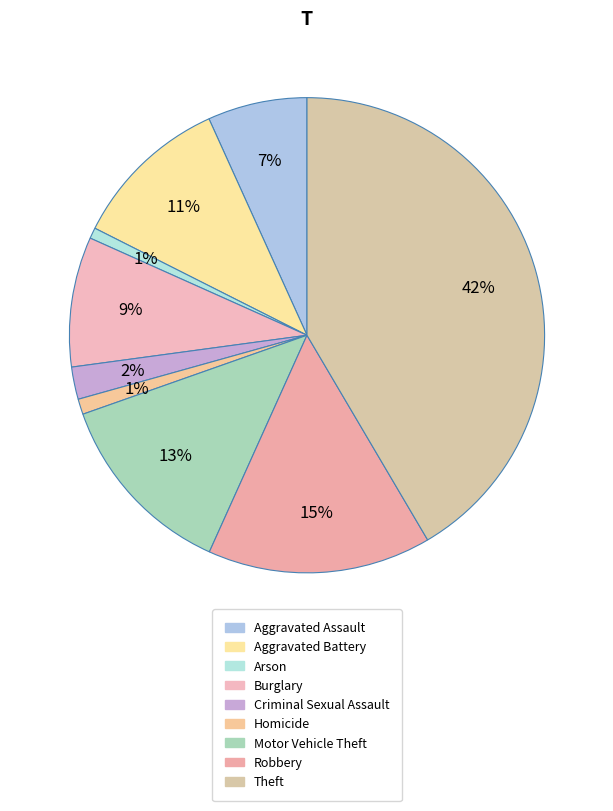

What percentage is the Burglary slice, to the nearest percent?

9%